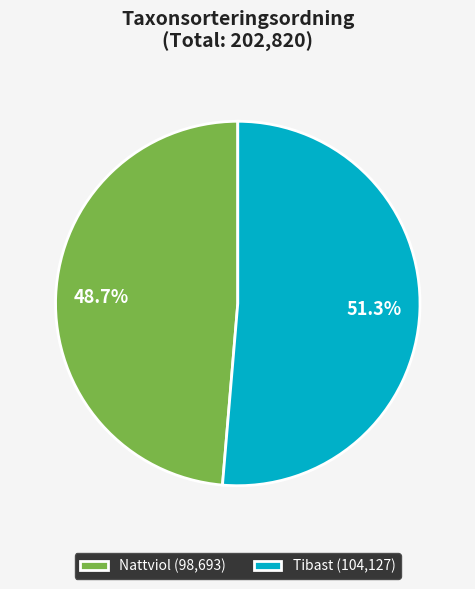

Rank the categories by value from highest to lowest.

Tibast (104,127), Nattviol (98,693)